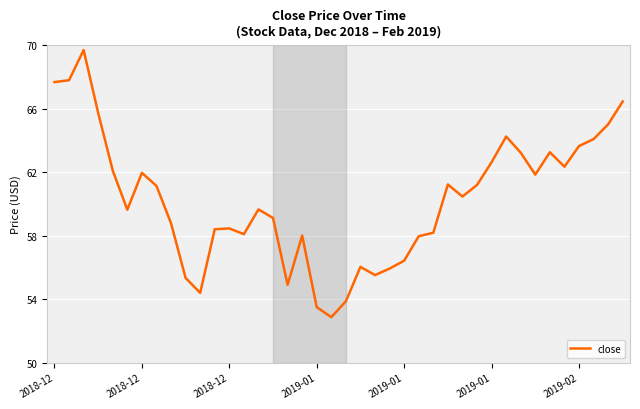

How many values exceed 60?

20